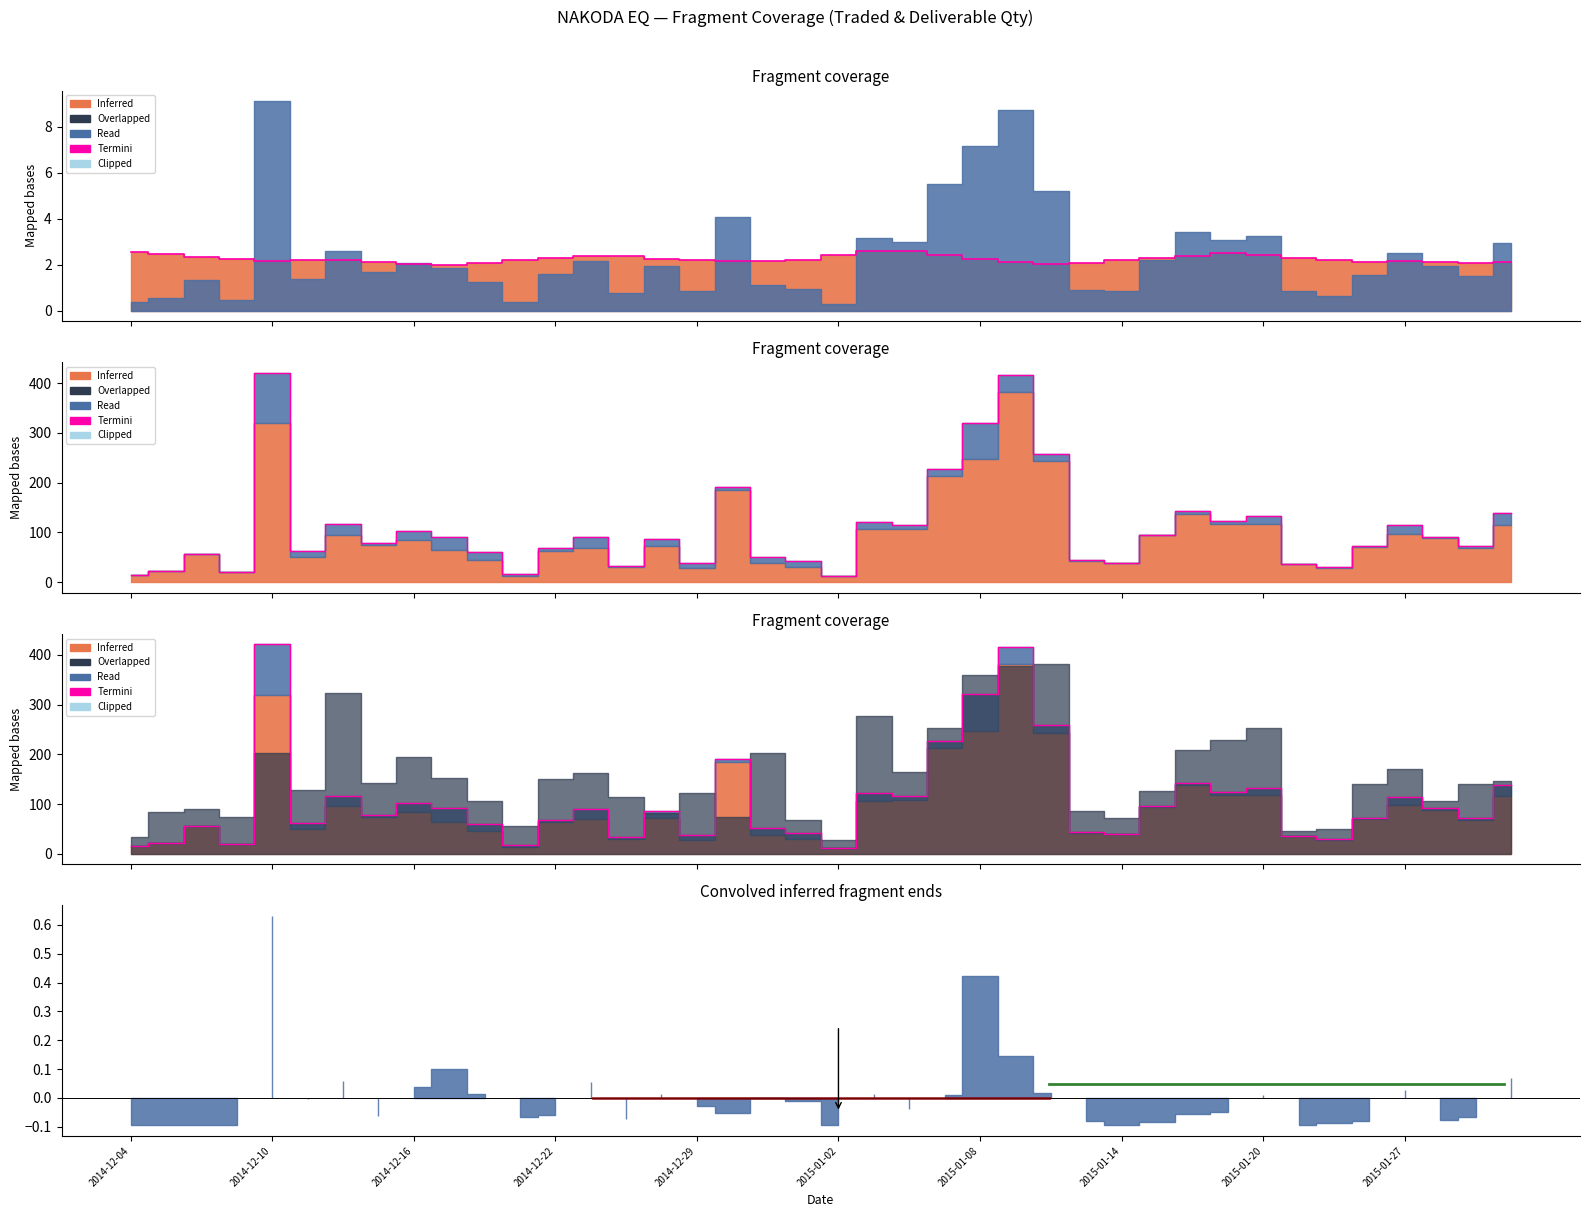

Reading right to left, extract all data points from this chart.

138.8	72.6	91.2	114.7	72.3	29.6	36.3	132.8	123.9	143.2	95.8	39.1	44.1	258.6	416.0	320.6	227.6	115.6	122.0	11.5	42.3	51.1	190.6	38.1	86.9	32.9	90.0	68.8	17.0	60.4	91.5	103.1	78.9	117.1	62.7	421.3	20.6	56.5	22.7	15.2